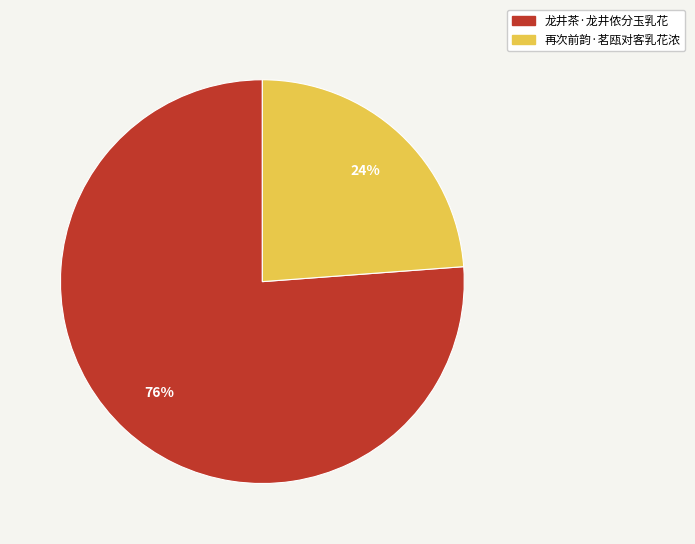

To the nearest percent, what percentage of the pie is 再次前韵·茗瓯对客乳花浓?

24%